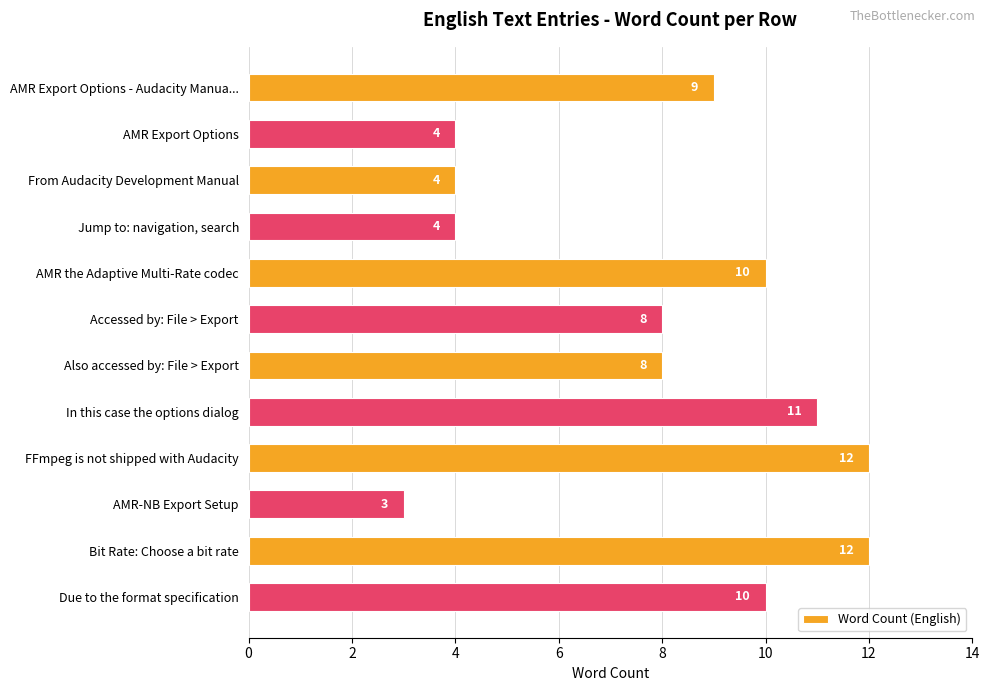

What is the minimum value shown in the chart?

3